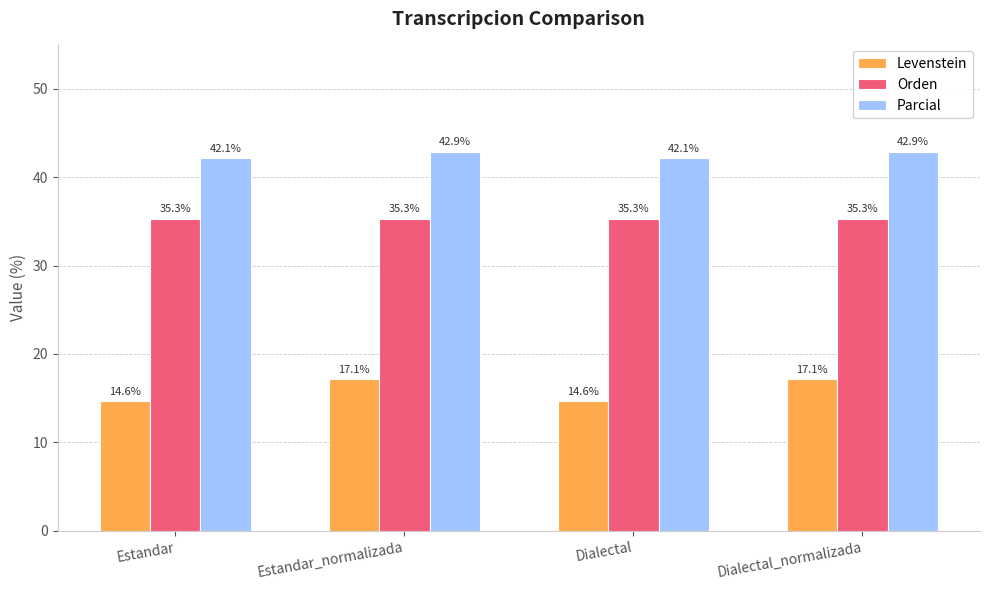

List the series in order of their overall mean, highest first.

Parcial, Orden, Levenstein